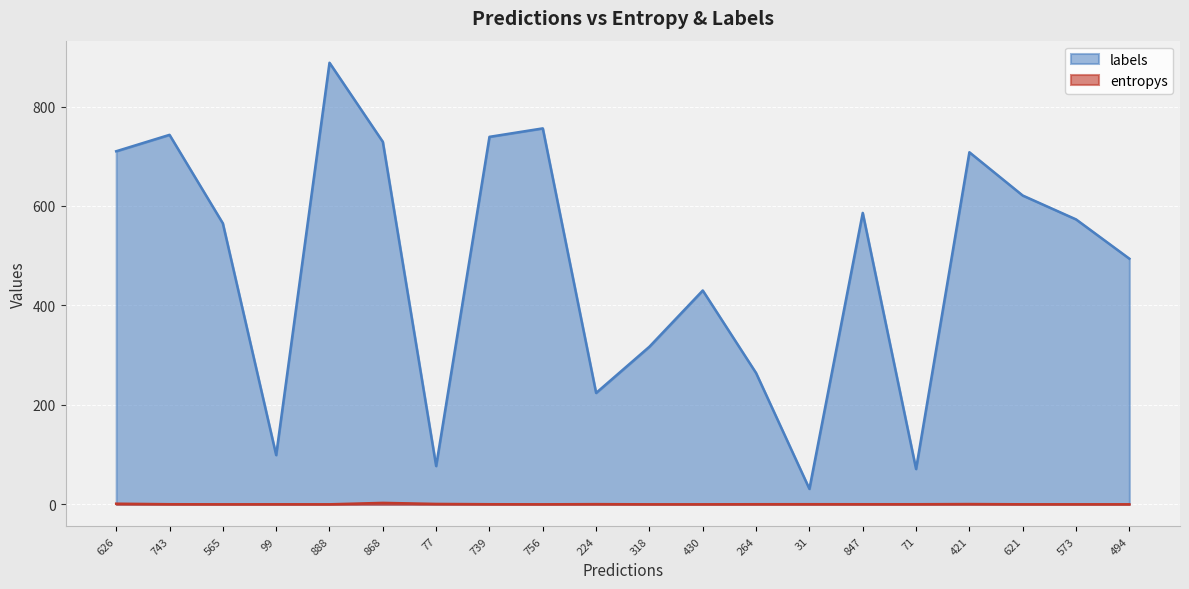

Which series has the largest range (max minus min)?

labels